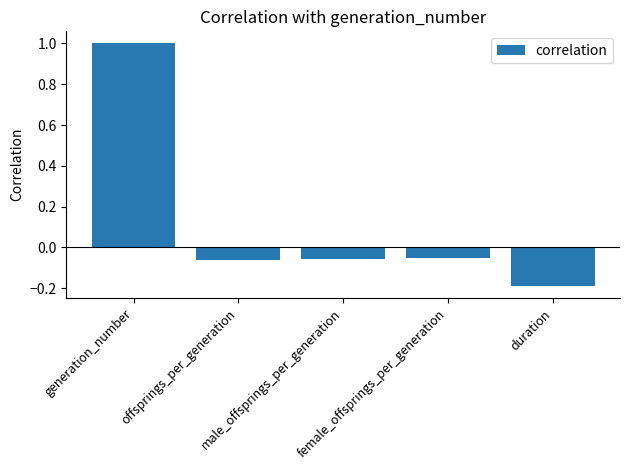

What is the greatest value displayed?

1.0